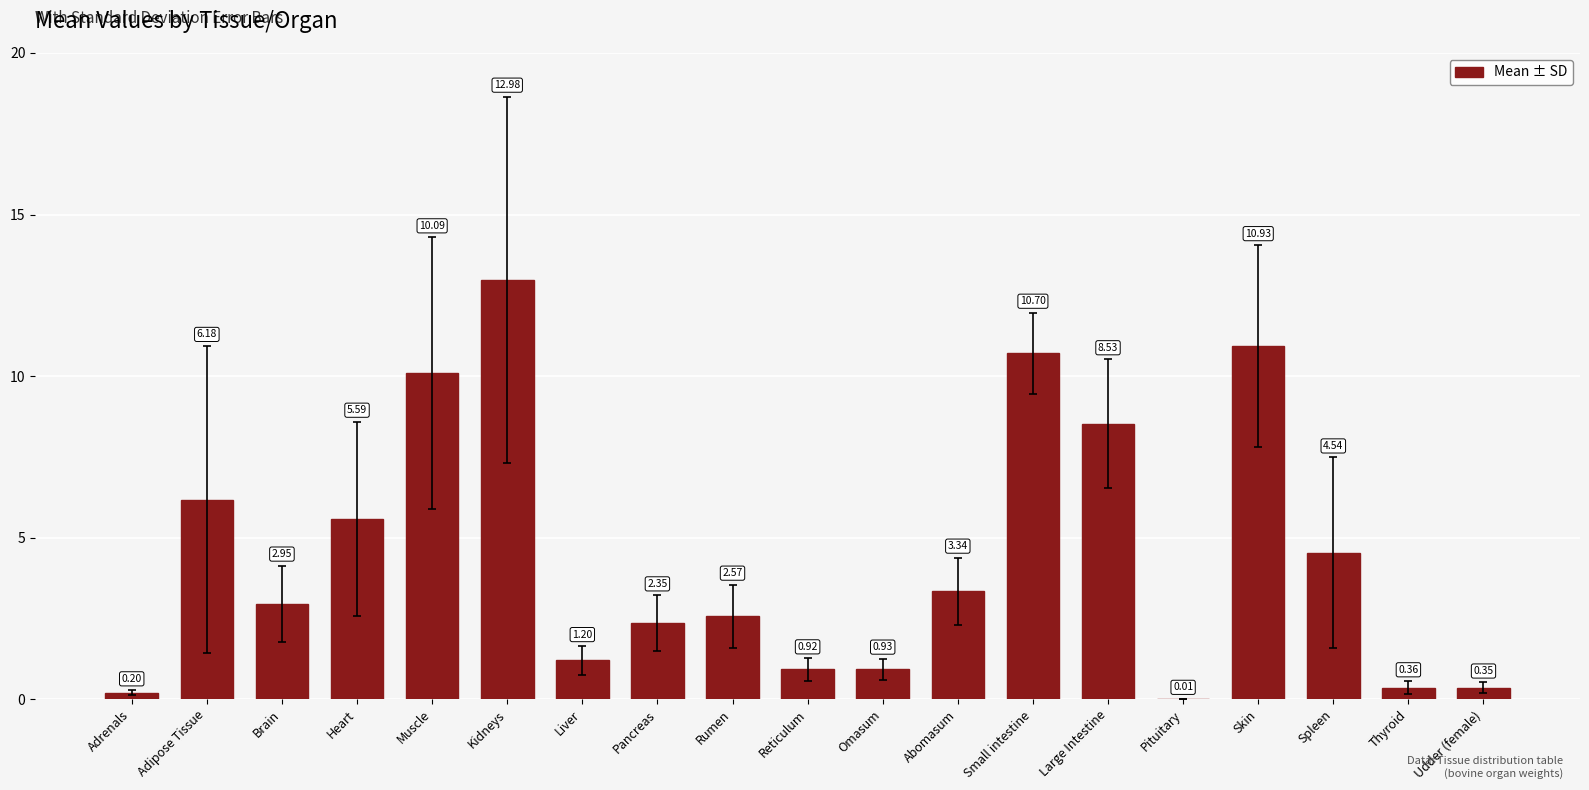

What is the maximum value shown in the chart?

13.0